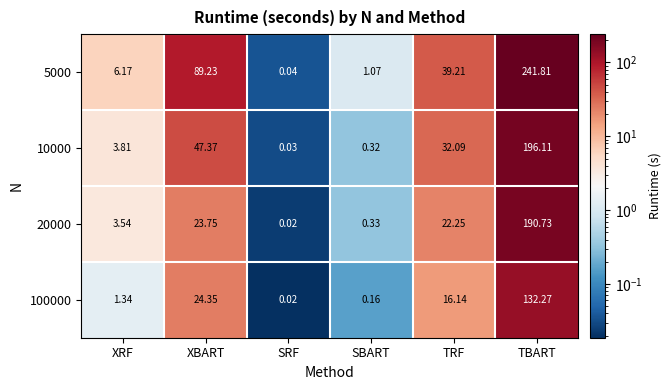

How many data points does each series have?

6